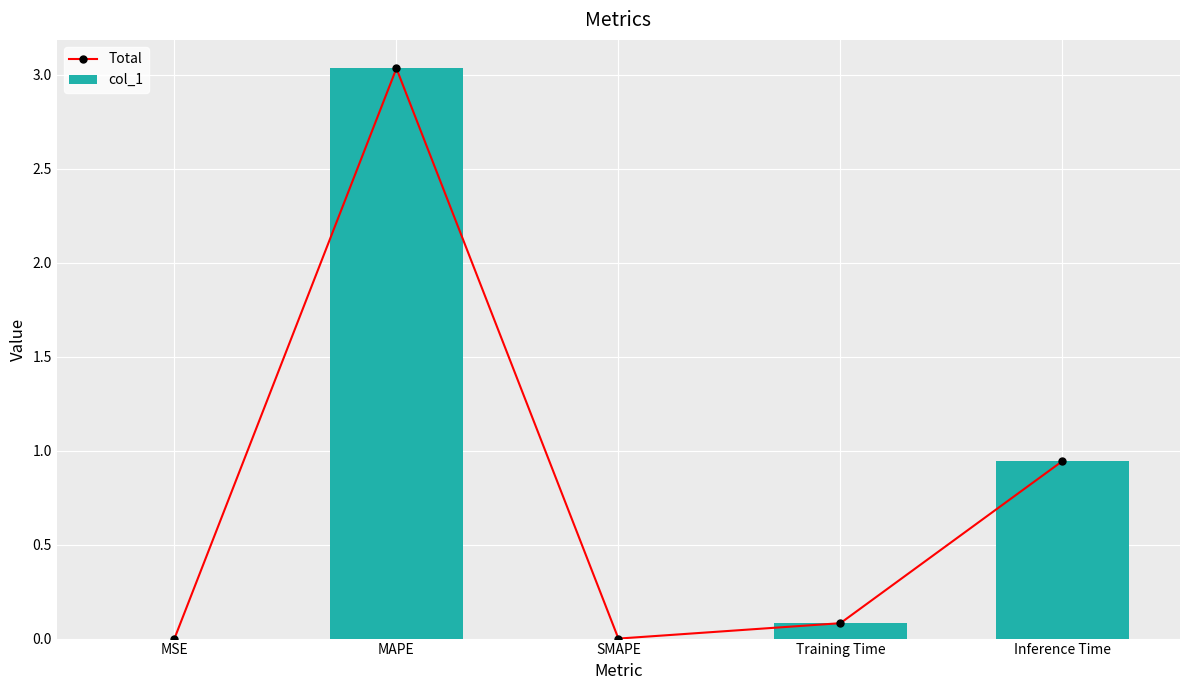

Which series has the largest total across all categories?

Total